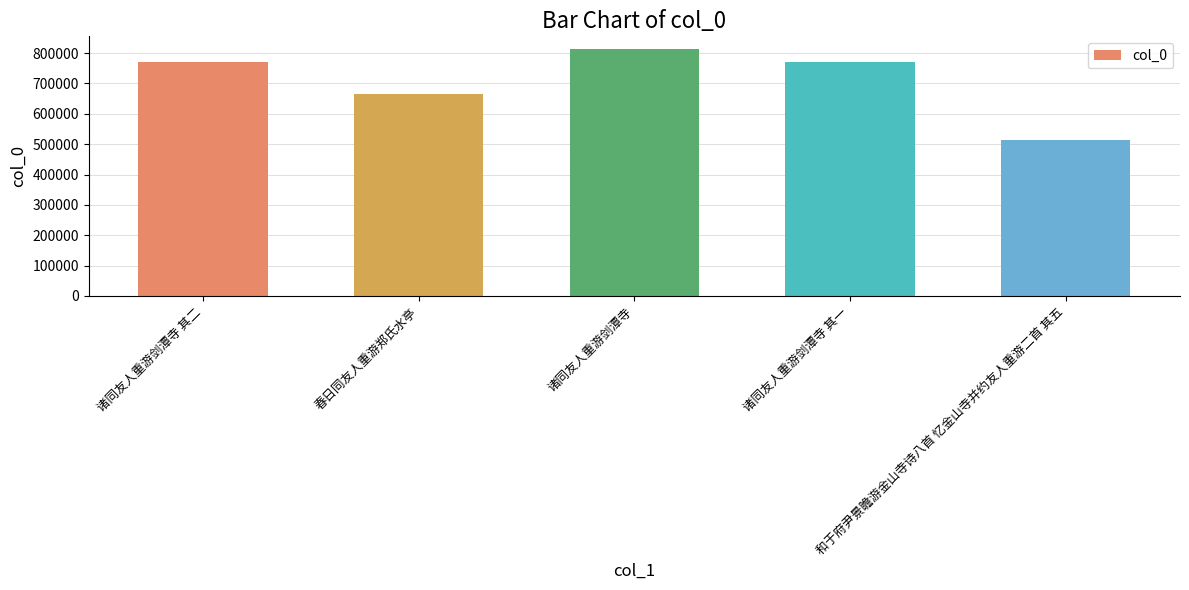

Which label corresponds to the smallest value in the chart?

和于府尹景瞻游金山寺诗八首 忆金山寺并约友人重游二首 其五